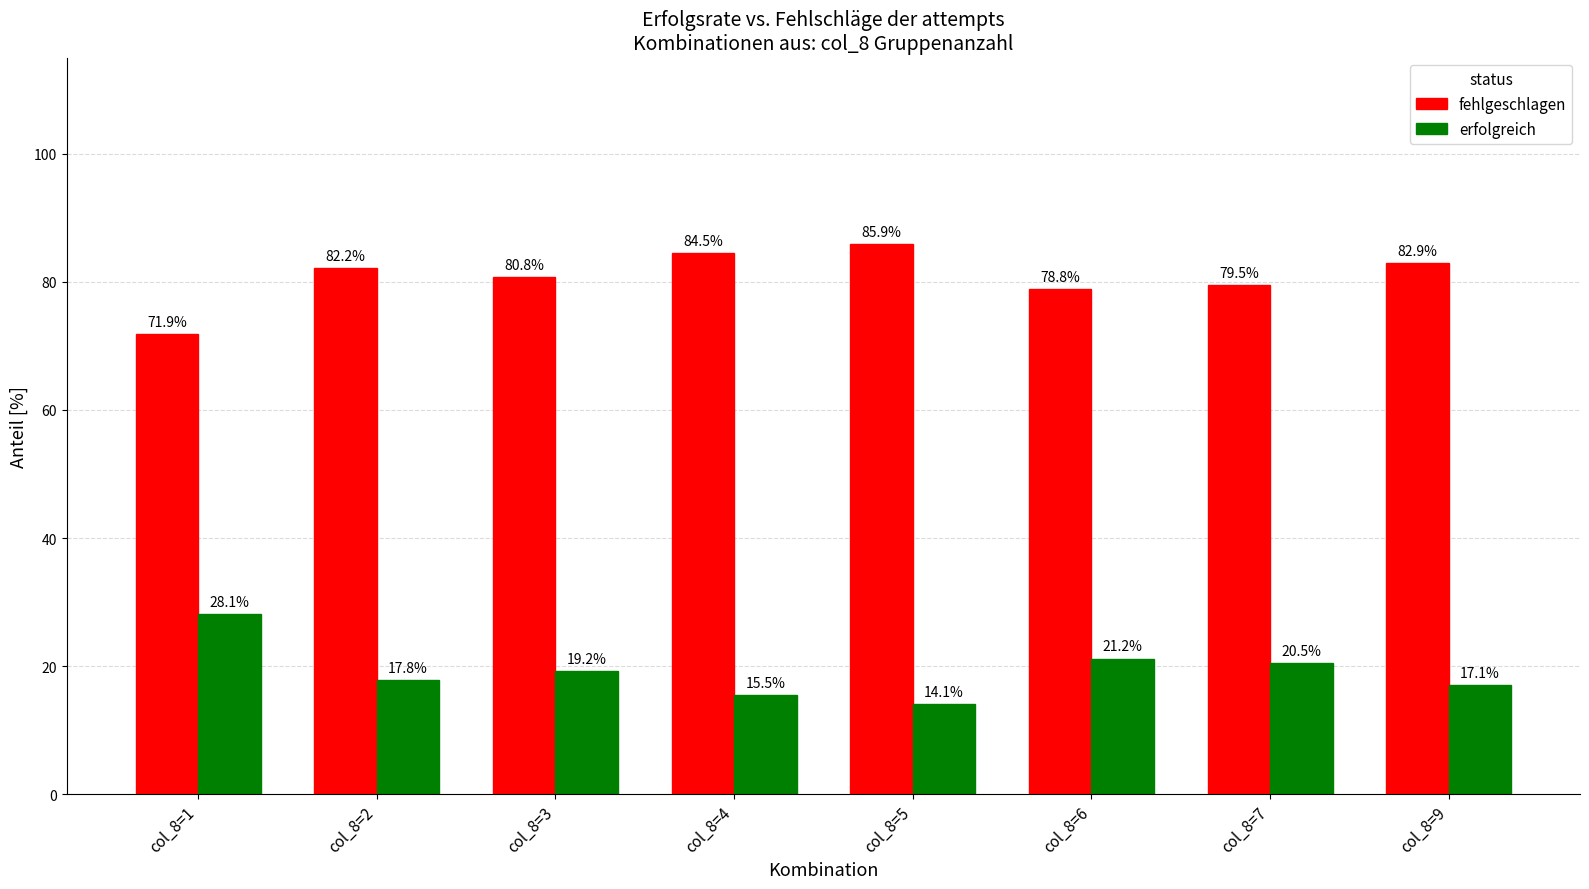

The value of erfolgreich at col_8=3 is 11.0. True or false?

False